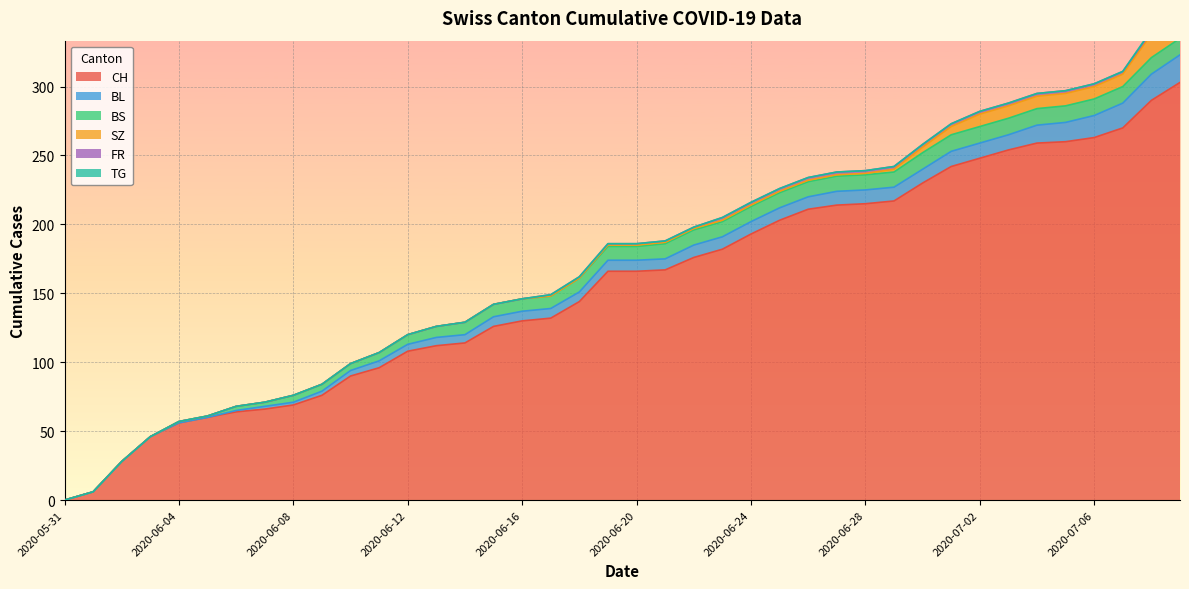

Between 2020-06-12 and 2020-06-15, which series saw the biggest shift?

CH